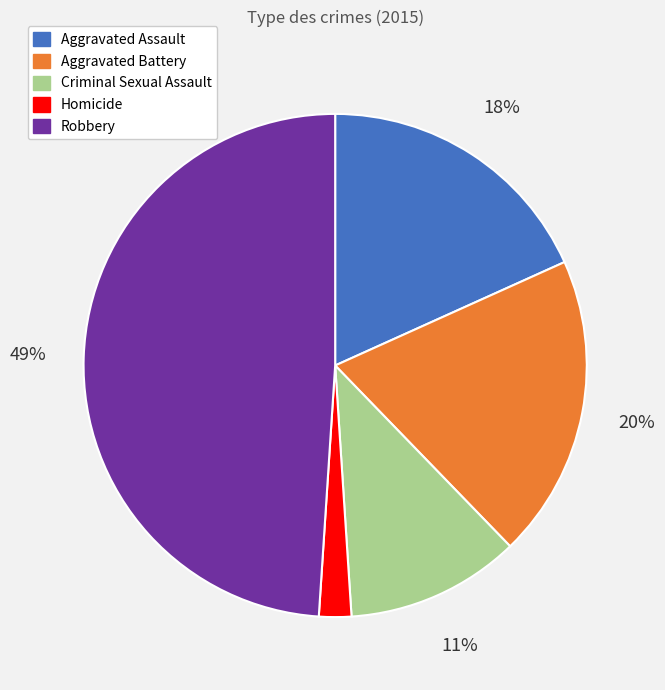

Which category has the biggest portion of the pie?

Robbery